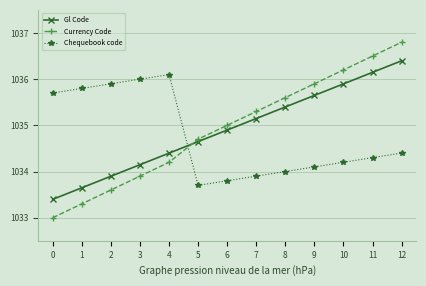

Where is Chequebook code nearest to the value 1034?

8